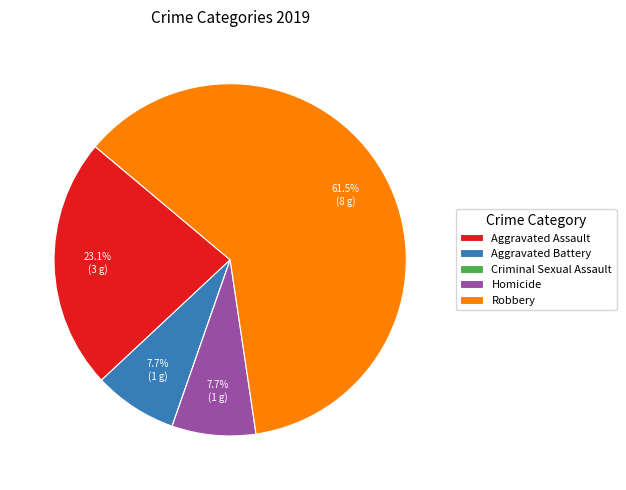

What is the total percentage of Aggravated Assault and Homicide?

30.8%